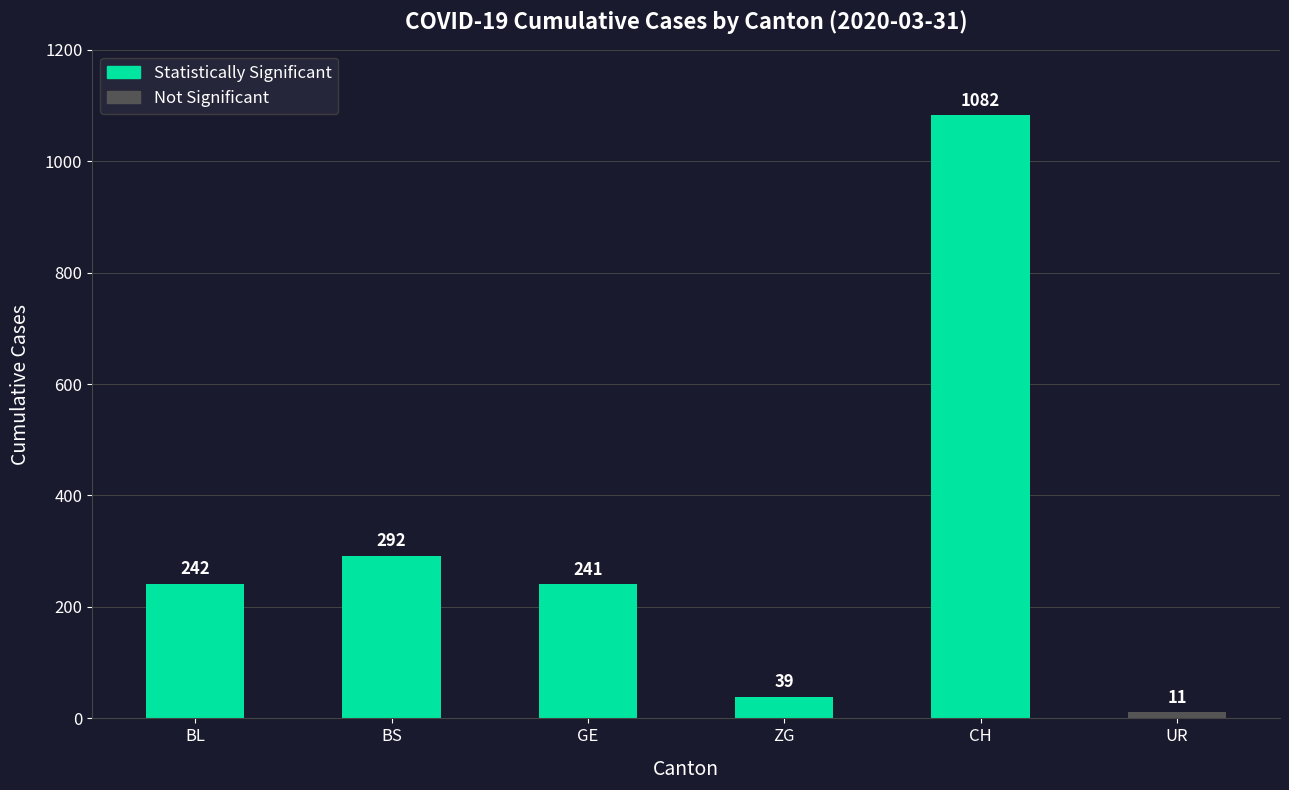

What is the change in value from GE to ZG?

-202